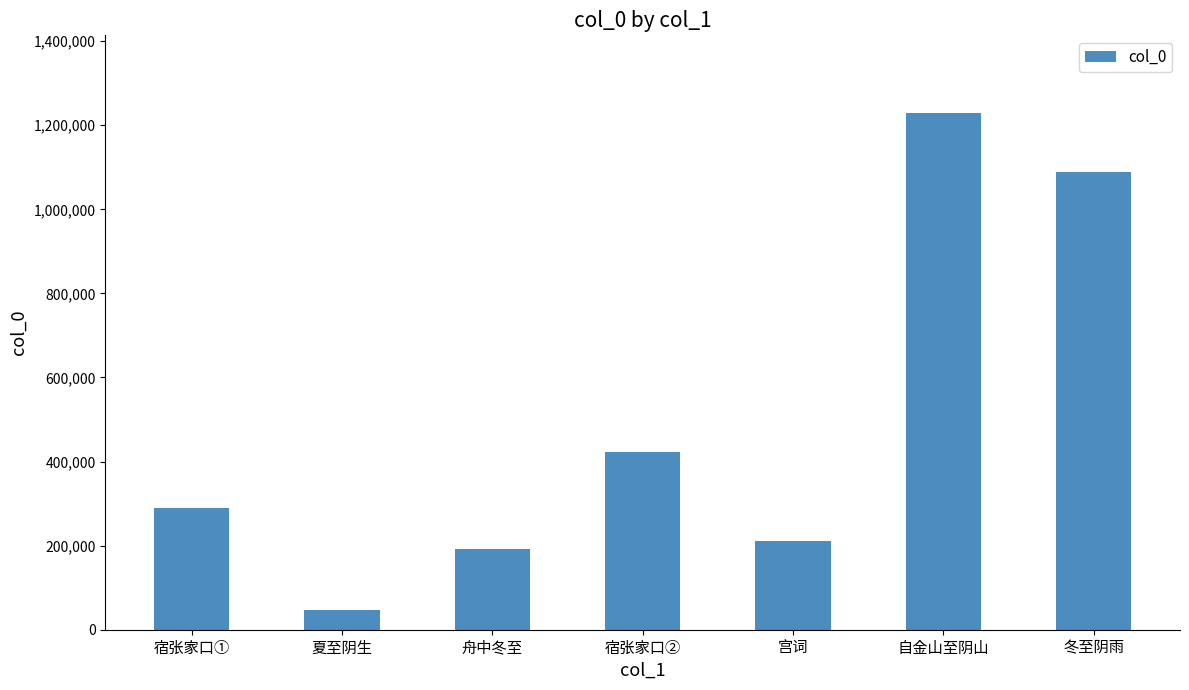

Which has a higher value, 宿张家口② or 夏至阴生?

宿张家口②